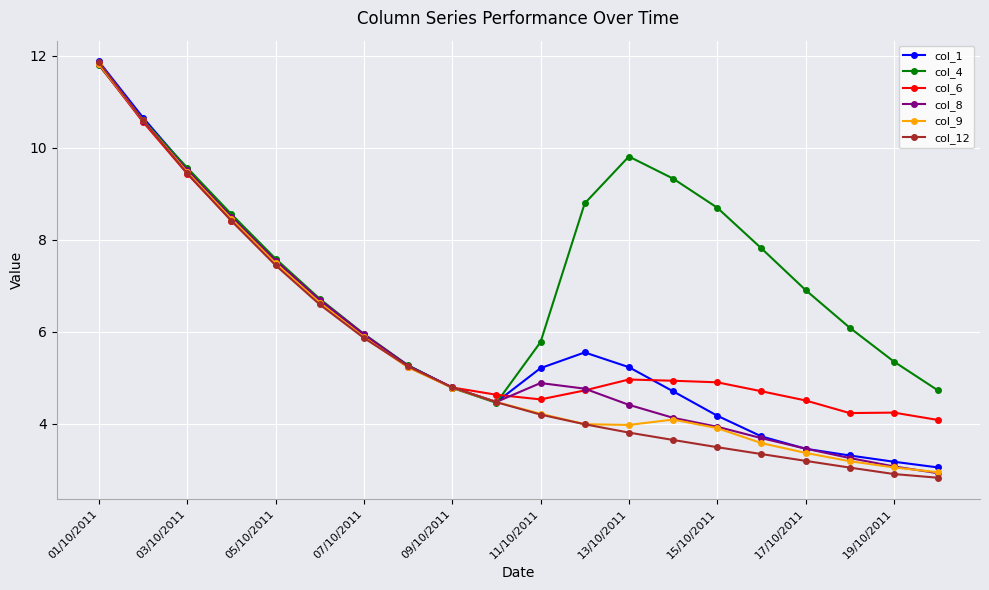

Does the chart have visible grid lines?

Yes